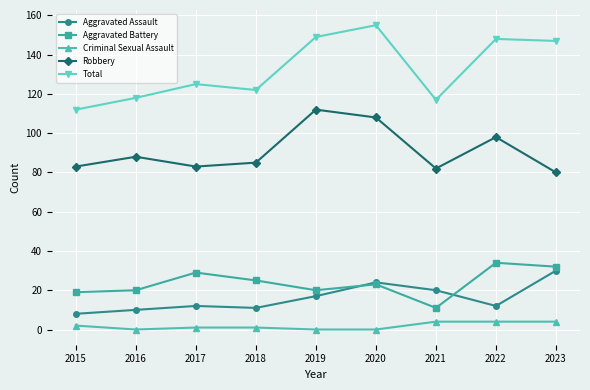

Which series has the largest total across all categories?

Total